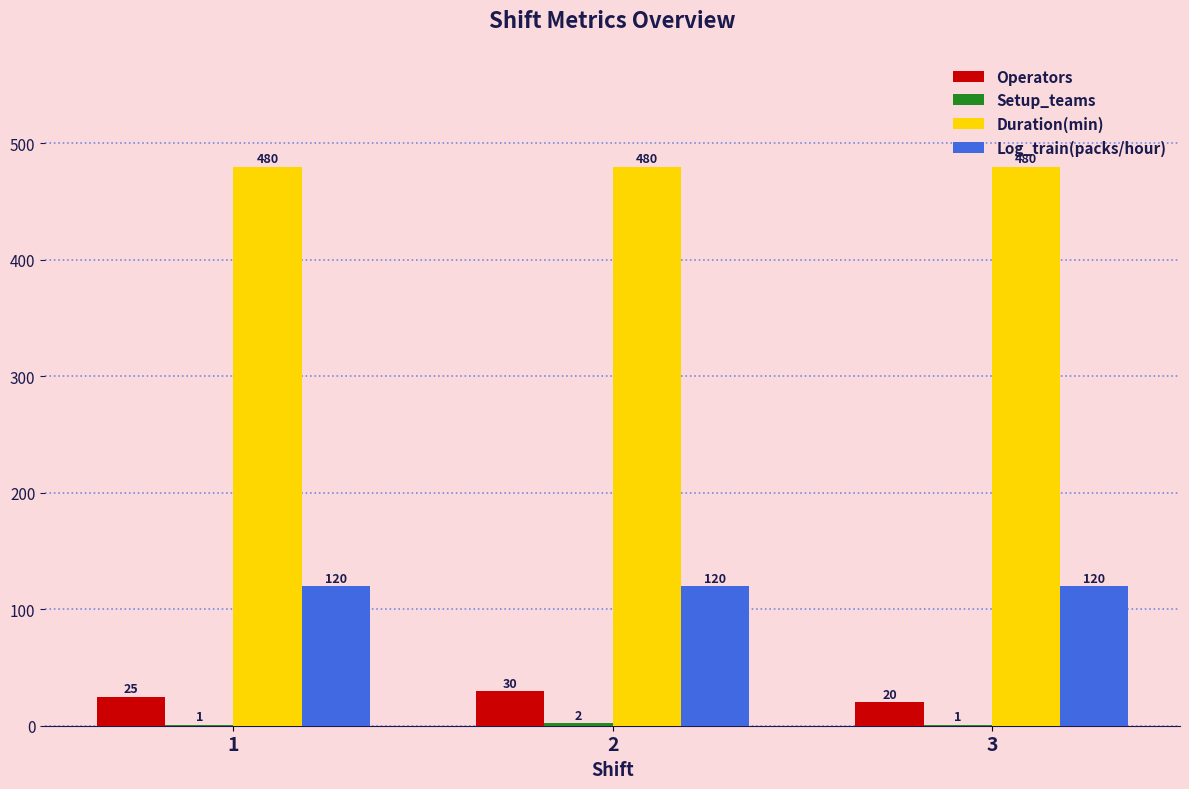

What is the average value of the Operators series?

25